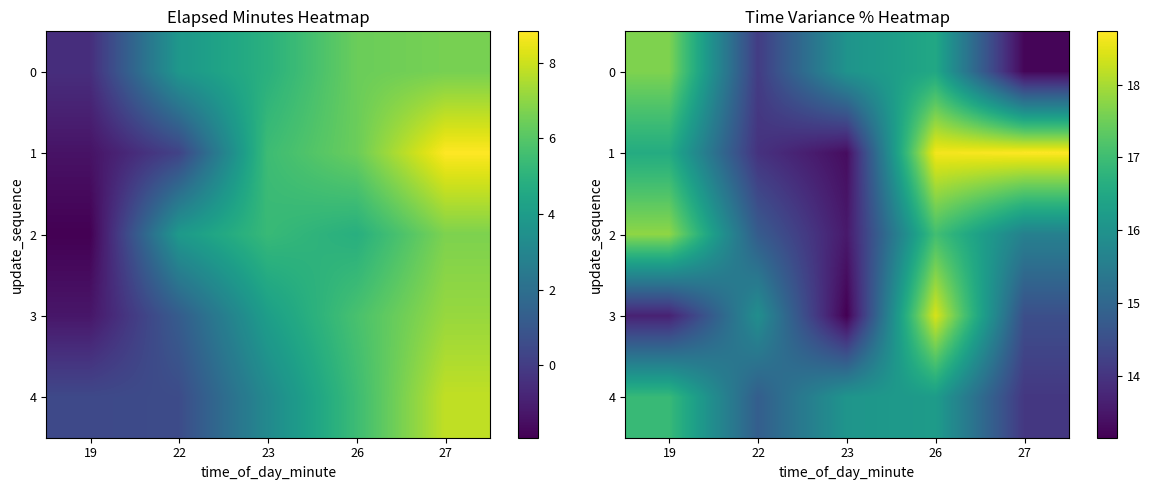

What is the sum of the 1 values at 22 and 27?

32.7